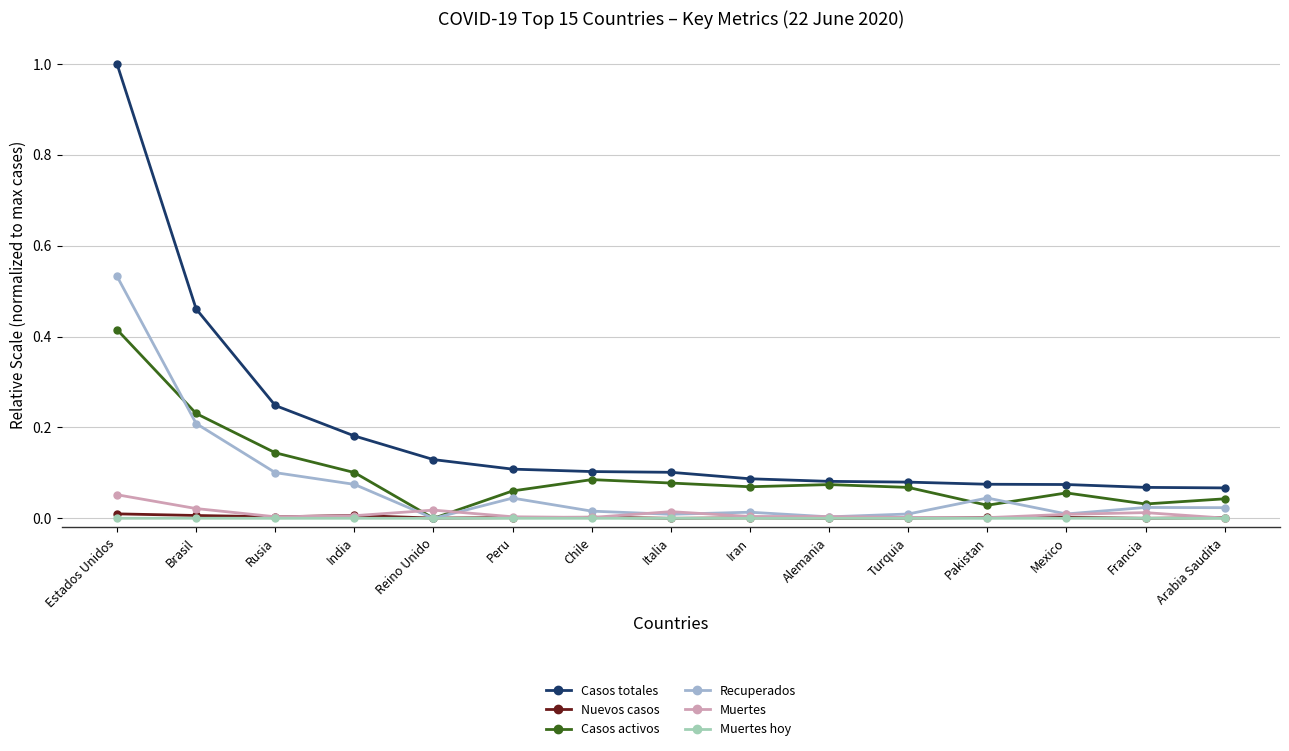

Between Turquia and Alemania, which is larger?

Alemania